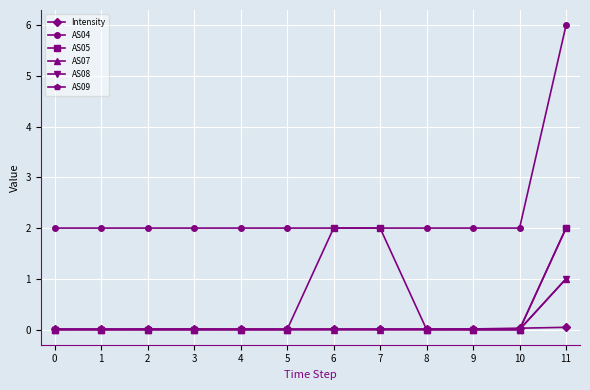

List the series in order of their peak value, lowest first.

Intensity, AS07, AS08, AS05, AS09, AS04